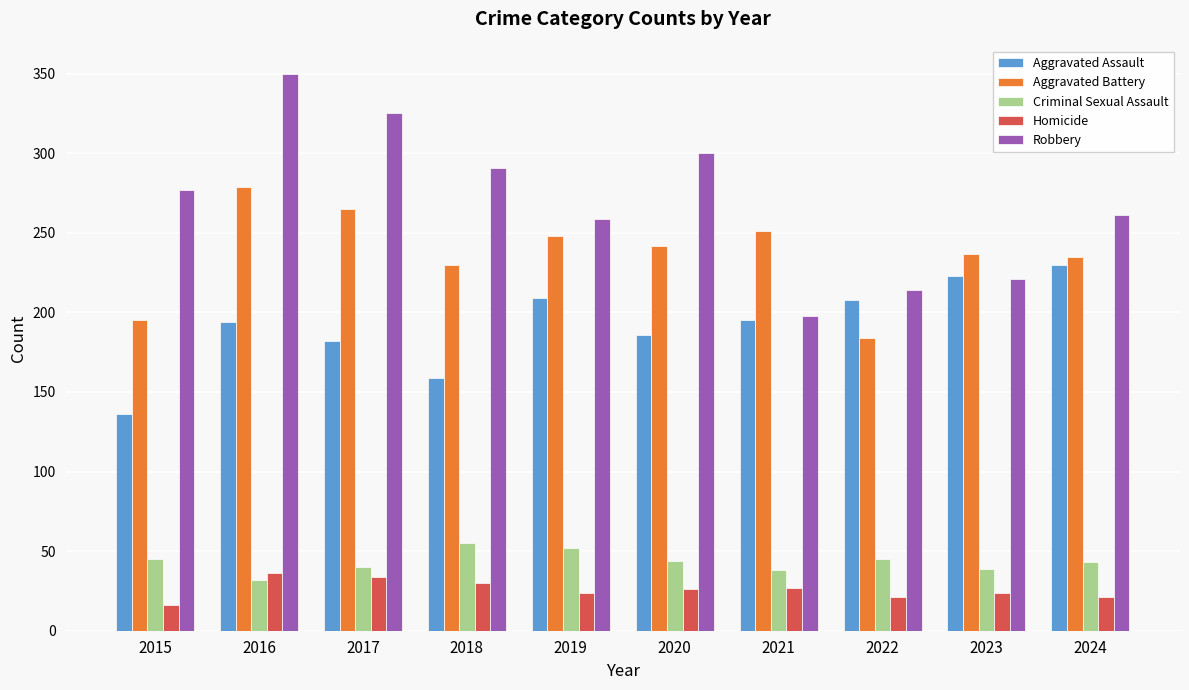

At 2020, list the series in order from largest to smallest.

Robbery, Aggravated Battery, Aggravated Assault, Criminal Sexual Assault, Homicide